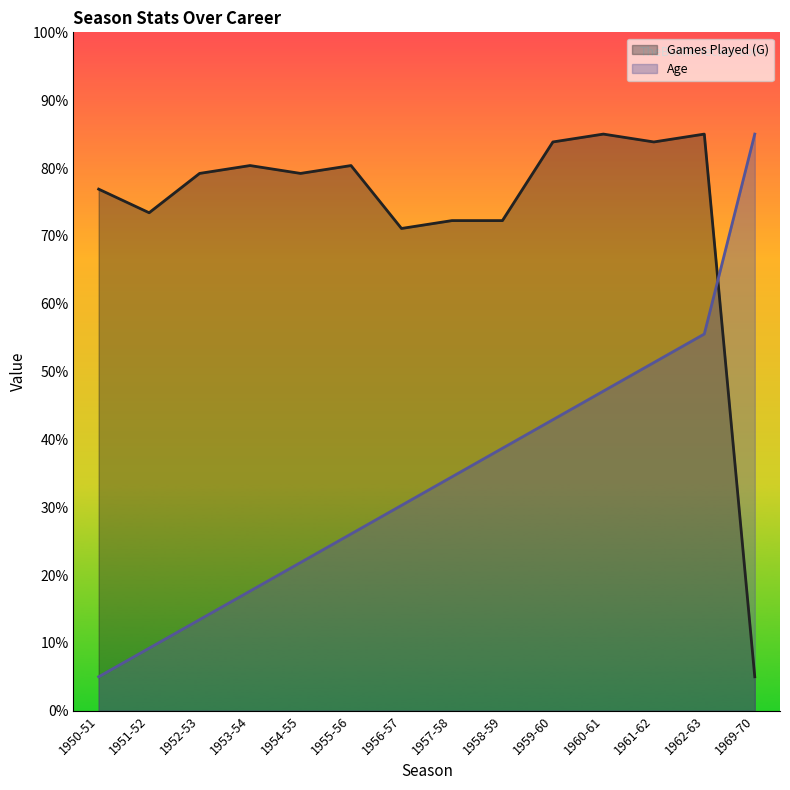

In Games Played (G), how many points are higher than both neighbors (excluding endpoints)?

4